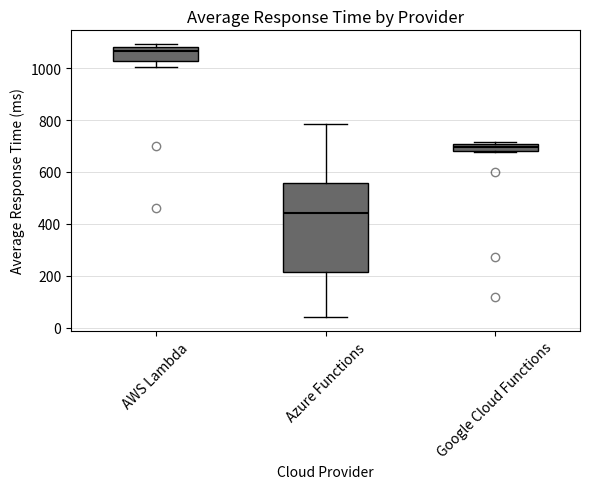

Comparing the boxes themselves (not the whiskers), which one is the tallest?

Azure Functions